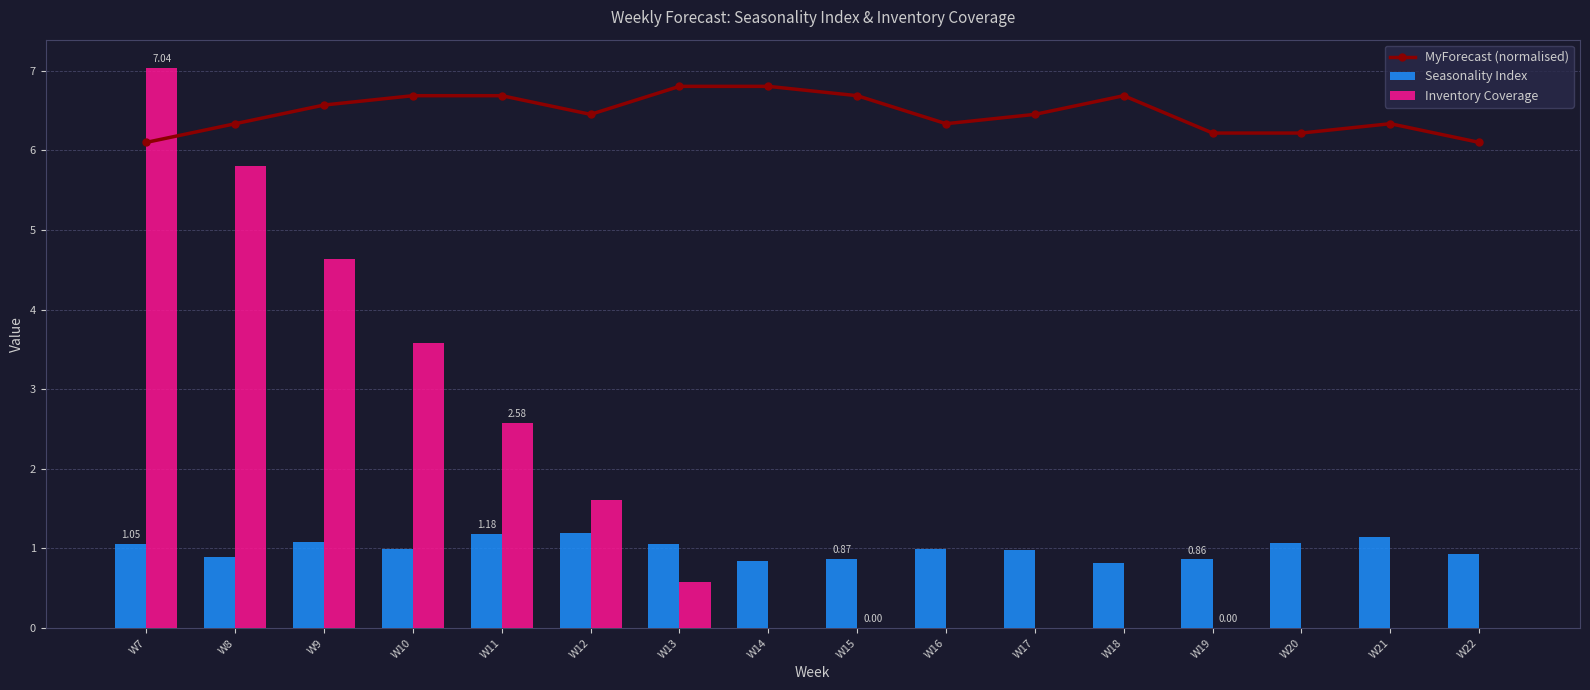

True or false: Inventory Coverage has a value of 1.6 at W12.

True